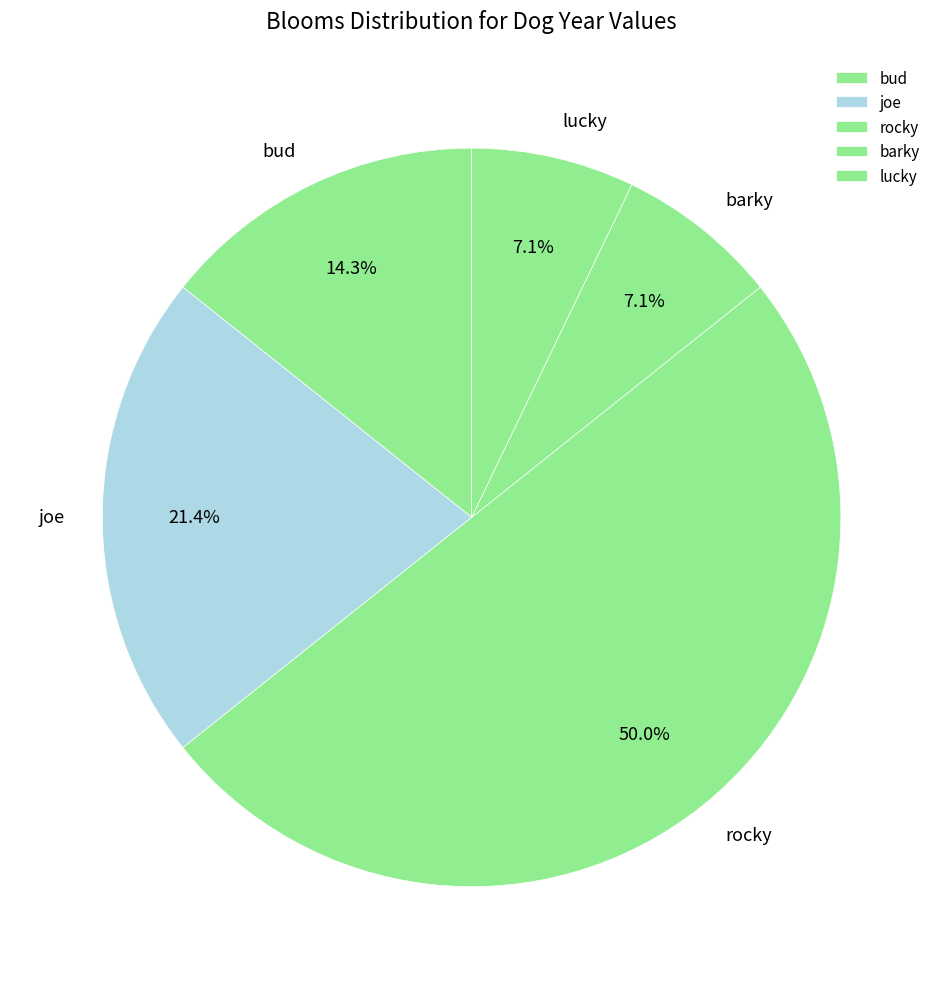

To the nearest percent, what is the difference between the joe and rocky slice percentages?

29%